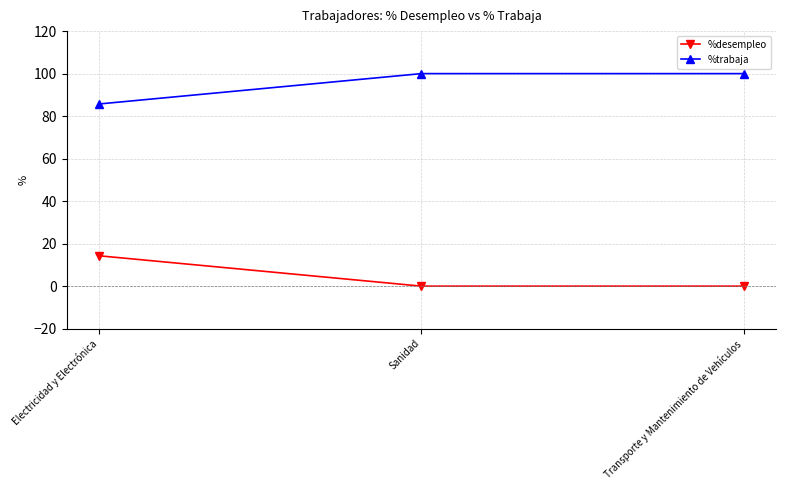

The %trabaja series shows 48.3 at Sanidad. True or false?

False